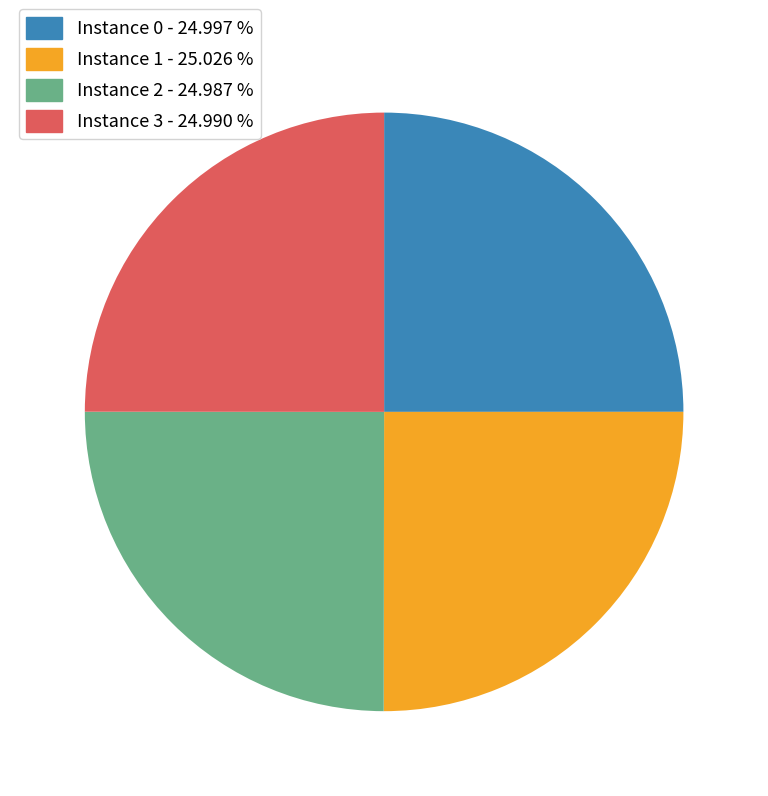

How many segments does this pie chart have?

4